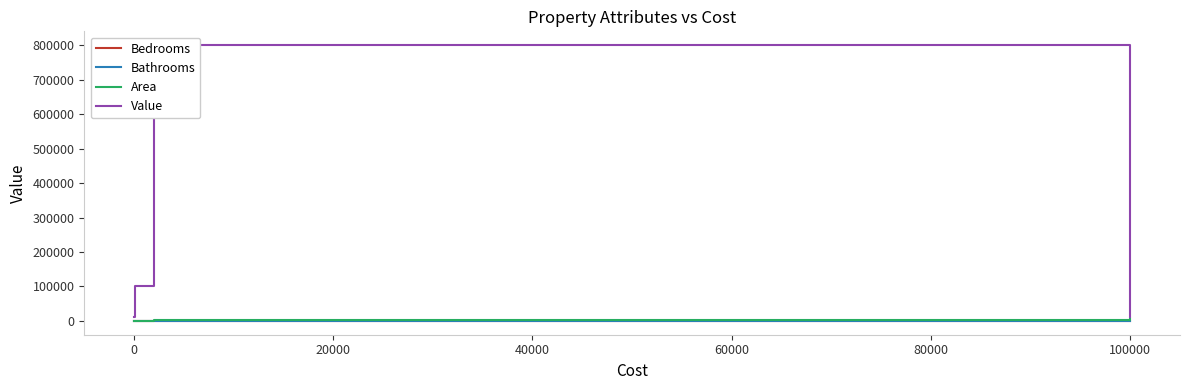

Rank the series by their maximum value, from lowest to highest.

Bathrooms, Bedrooms, Area, Value